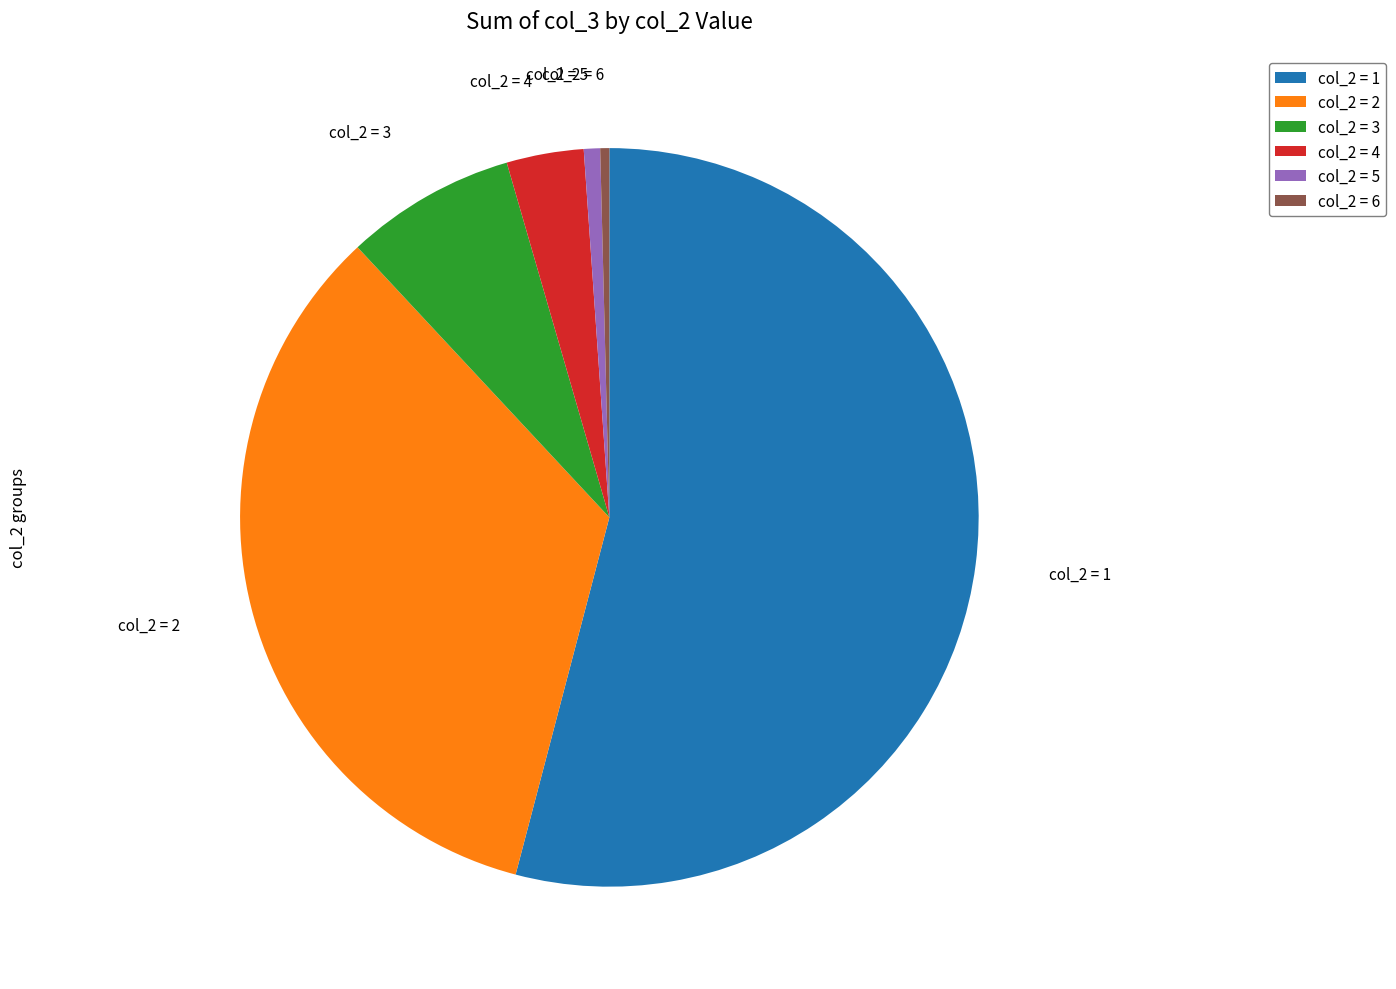

True or false: col_2 = 1 accounts for 67% of the total.

False